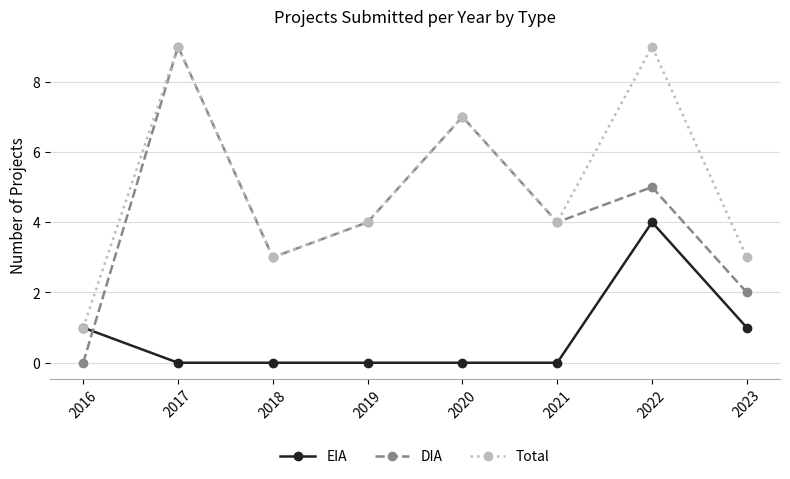

The value of Total at 2017 is 9. True or false?

True